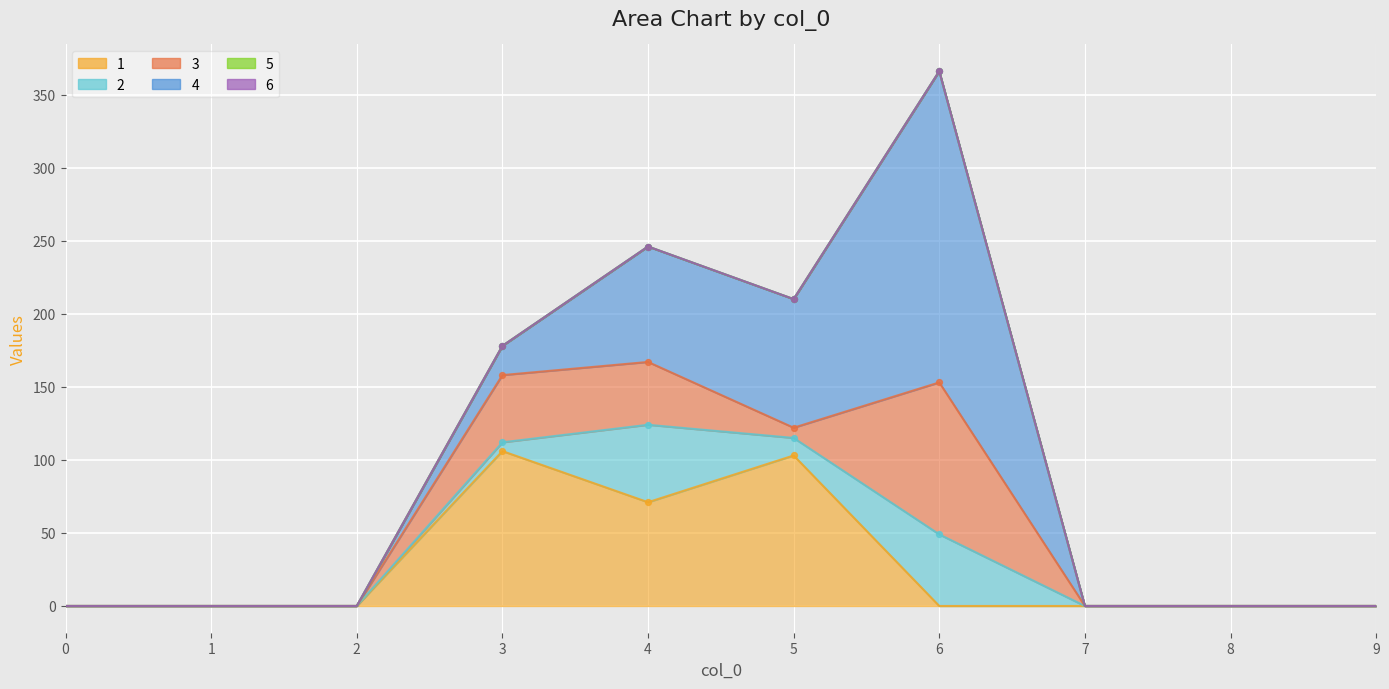

At which category is the sum across all series the highest?

6